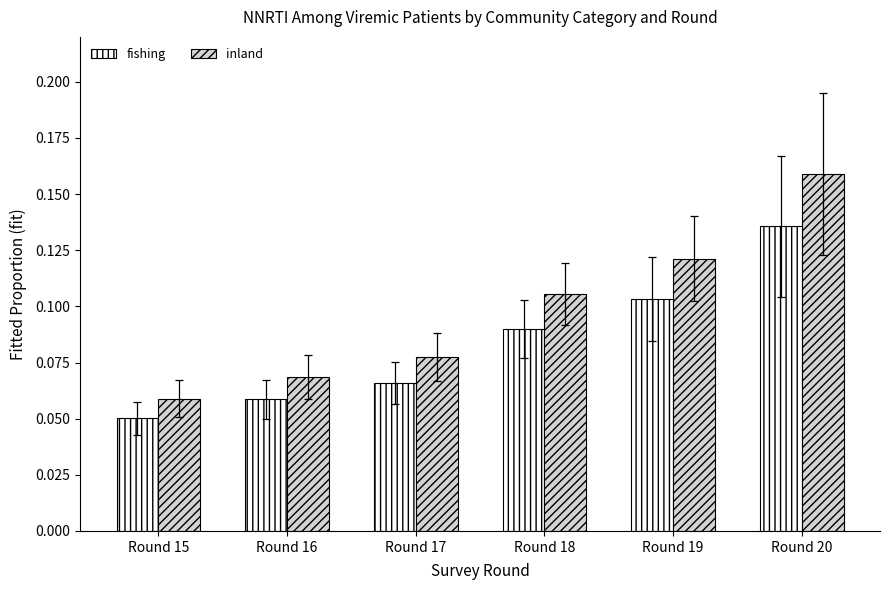

At which category does the chart reach its minimum across all series?

Round 15